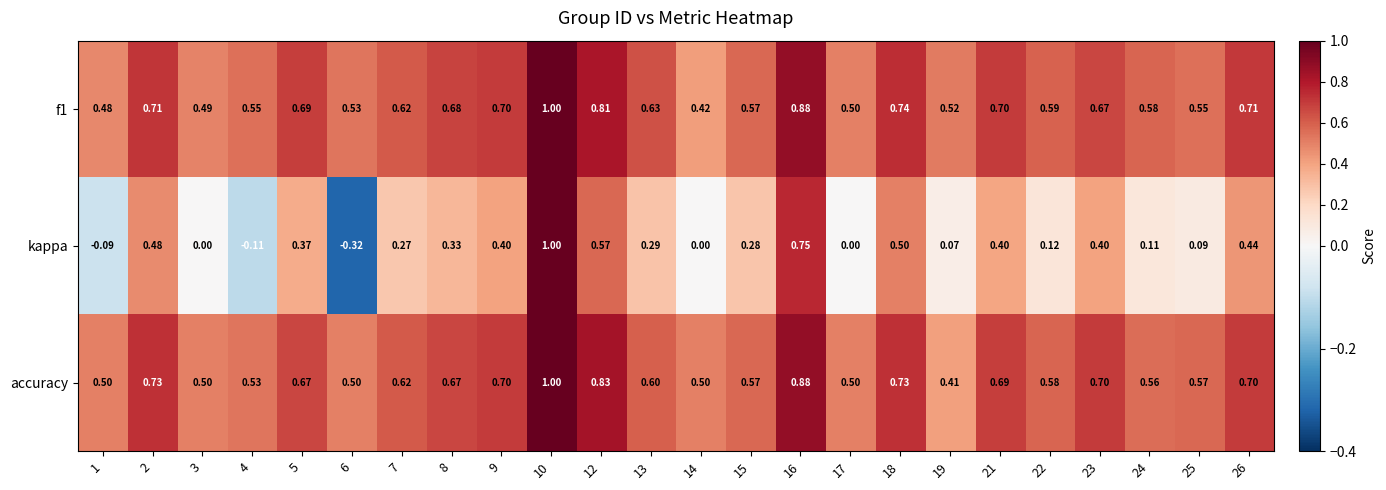

Which series changed the most between 19 and 25?

accuracy